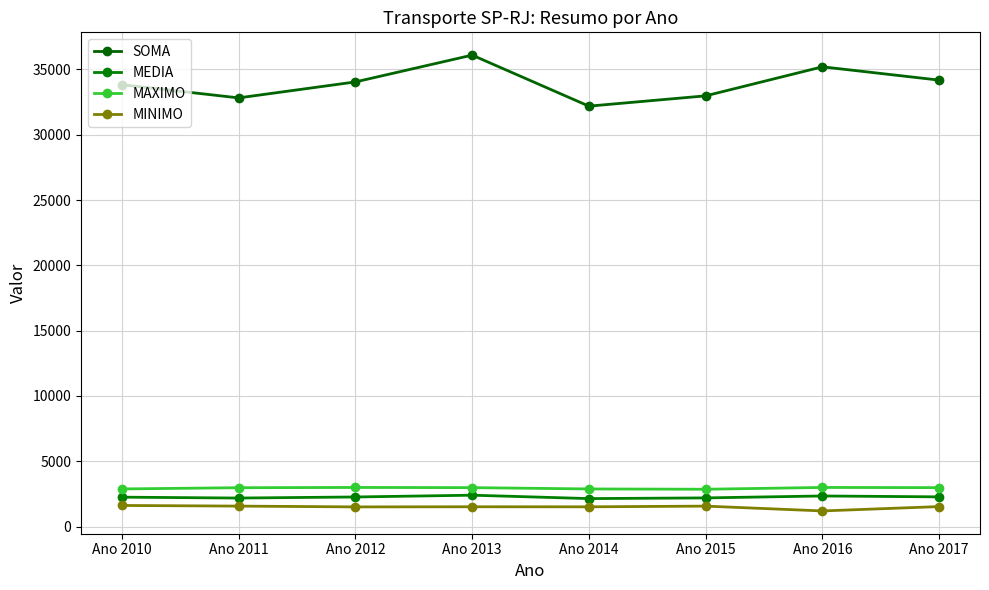

What is the difference between the second highest and minimum values in the MAXIMO series?

137.0